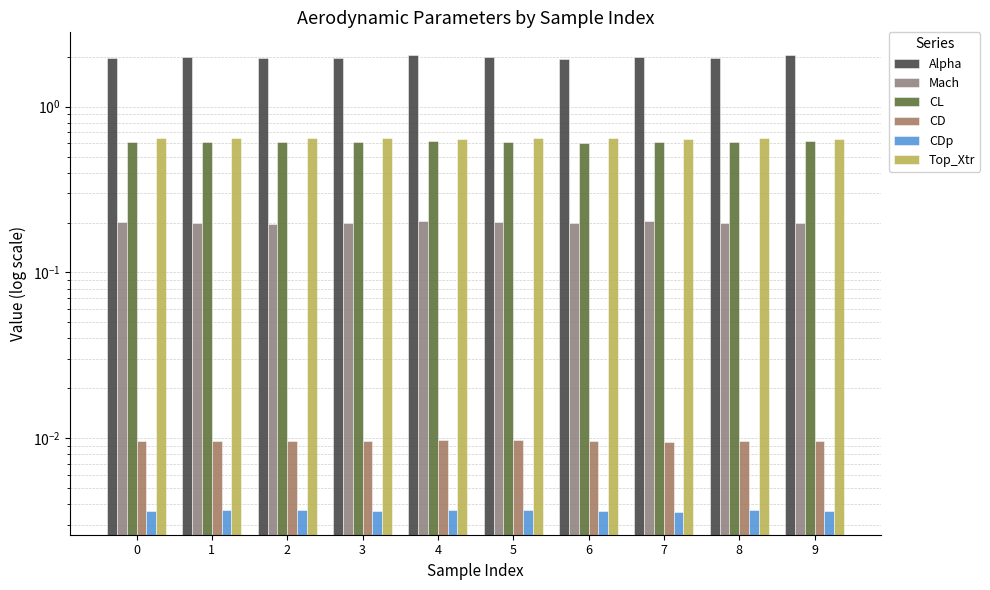

What is the greatest value displayed?

2.0